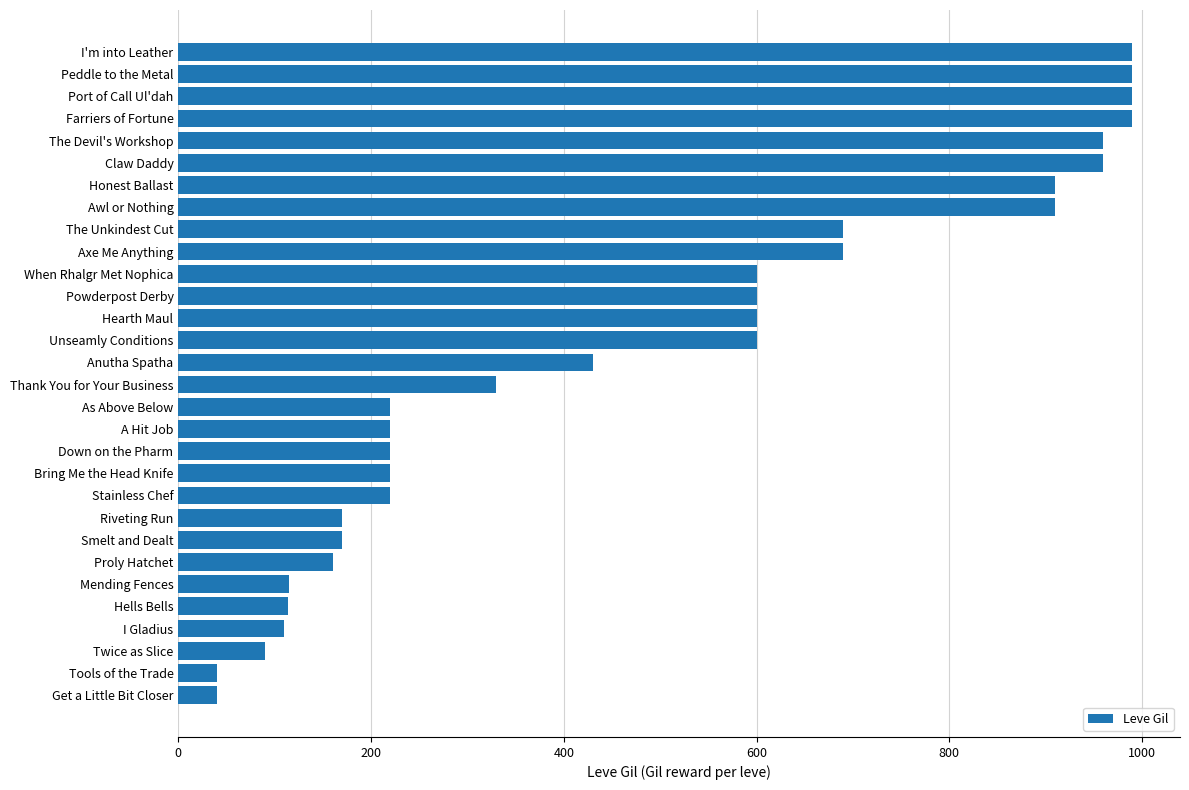

Which has a higher value, Anutha Spatha or I'm into Leather?

I'm into Leather